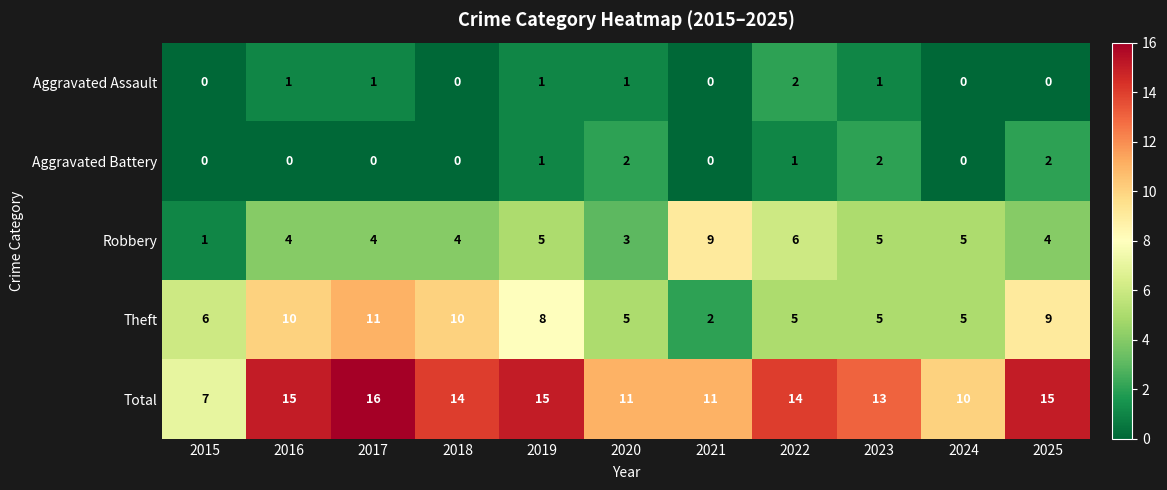

What is the sum of the Total values at 2020 and 2023?

24